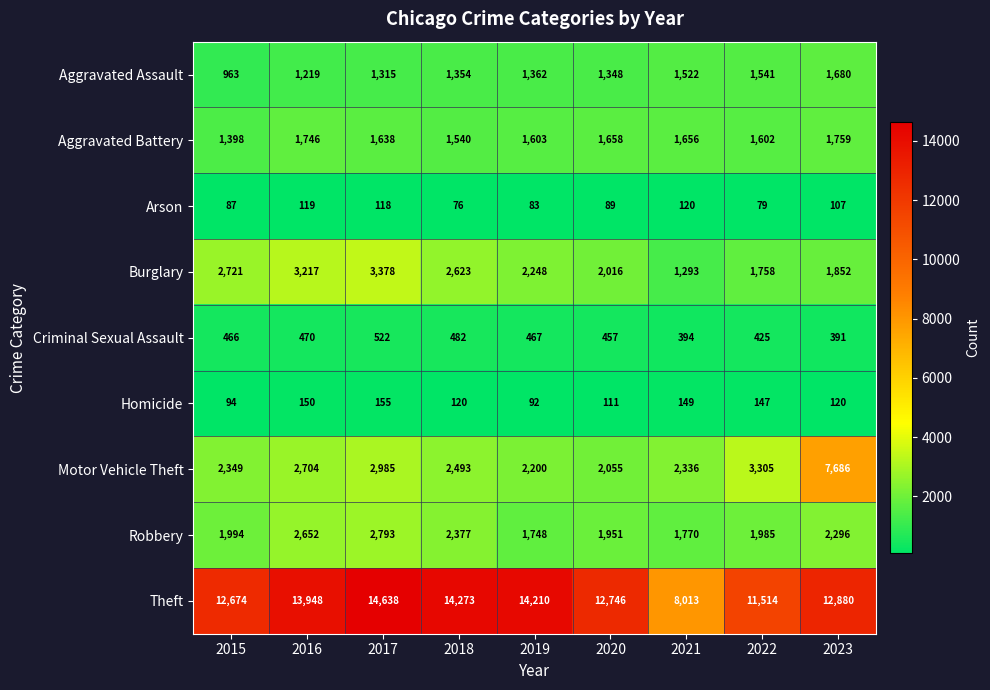

What is the total value across all series at 2021?

17253